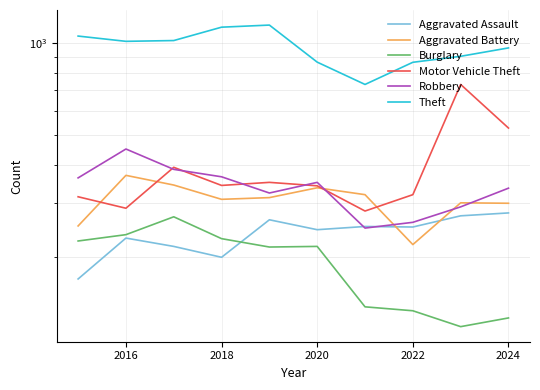

The Motor Vehicle Theft series shows 307 at 8. True or false?

False